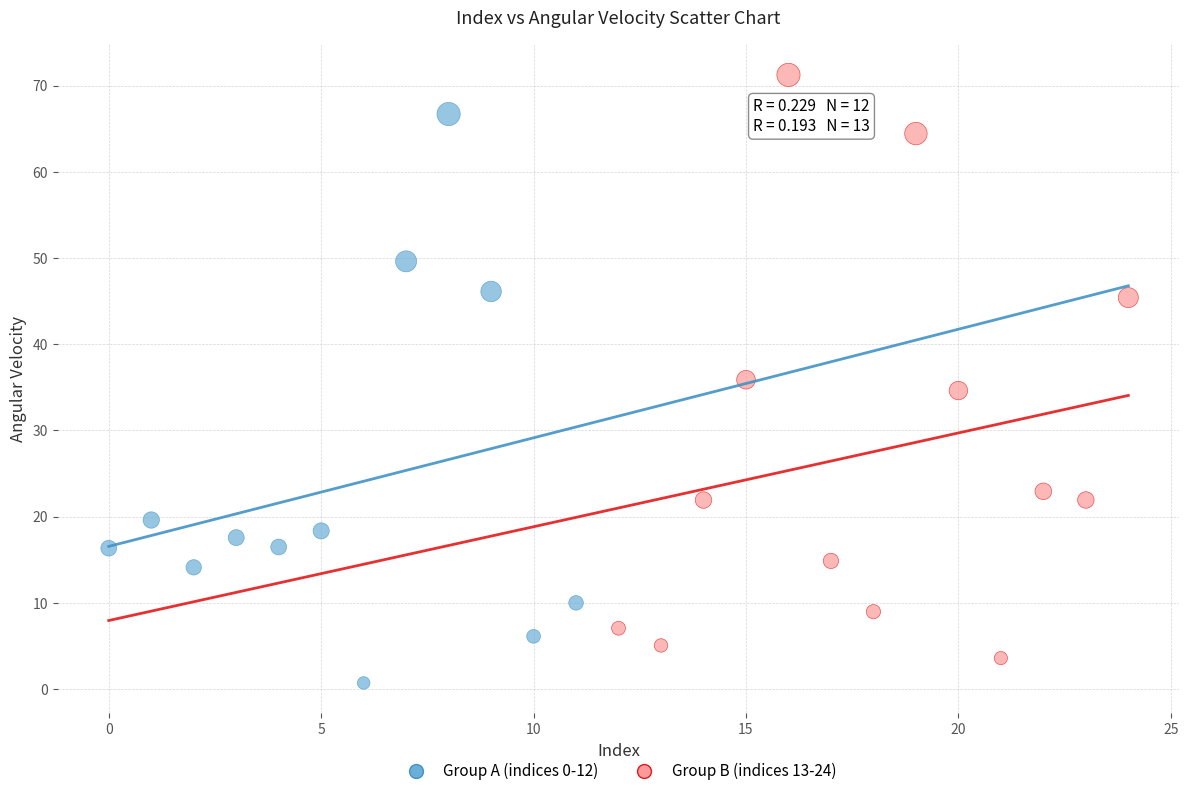

What are all the series names shown in the legend?

Group A (indices 0-12), Group B (indices 13-24)